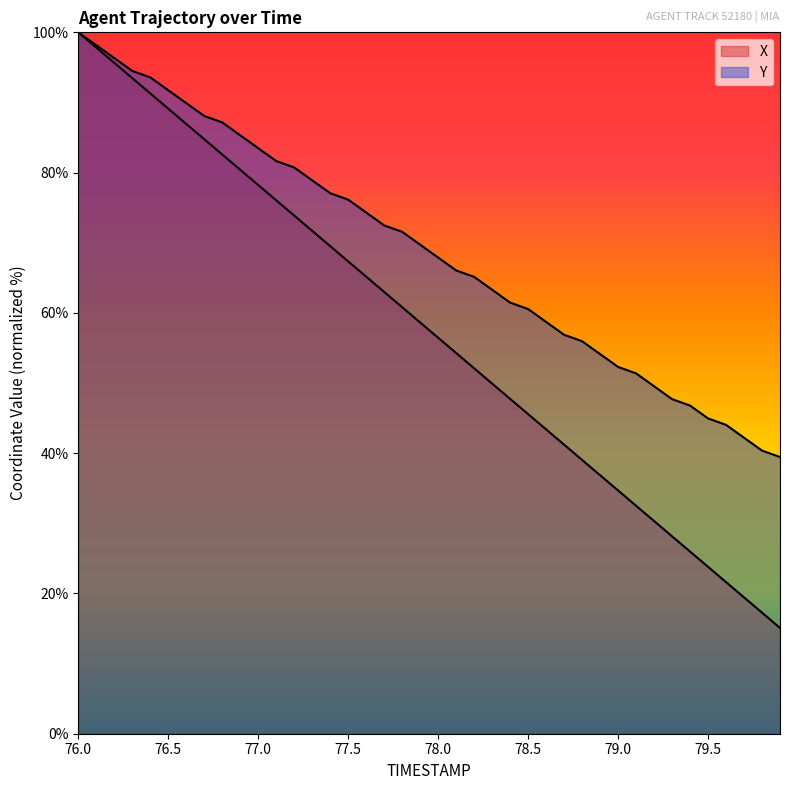

What is the total value across all series at 78.1?

120.3